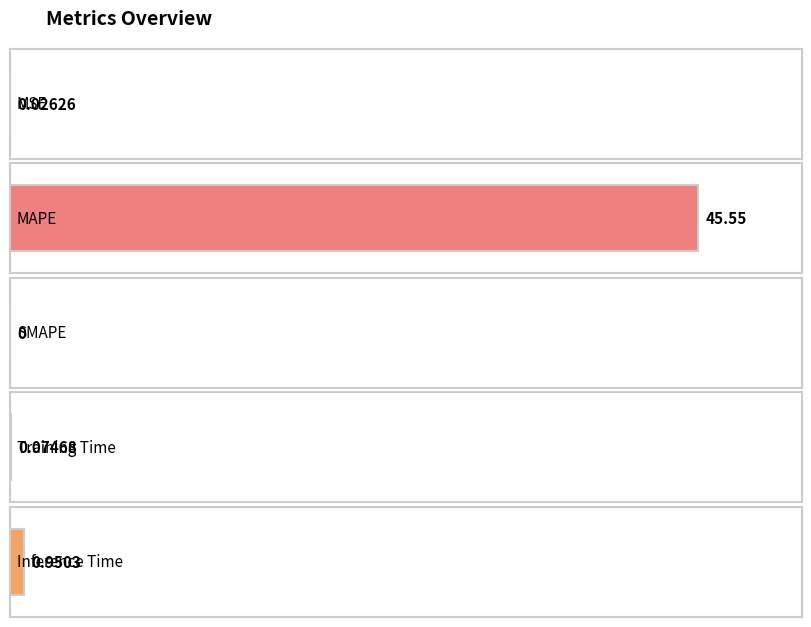

Reading left to right, transcribe all the data shown in this chart.

MSE=0.0	MAPE=45.6	SMAPE=0.0	Training Time=0.1	Inference Time=1.0